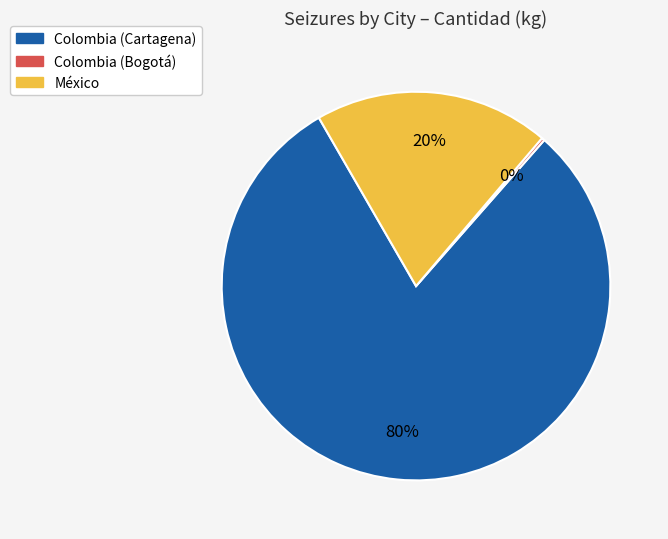

To the nearest percent, what is the difference between the largest and smallest slice percentages?

80%